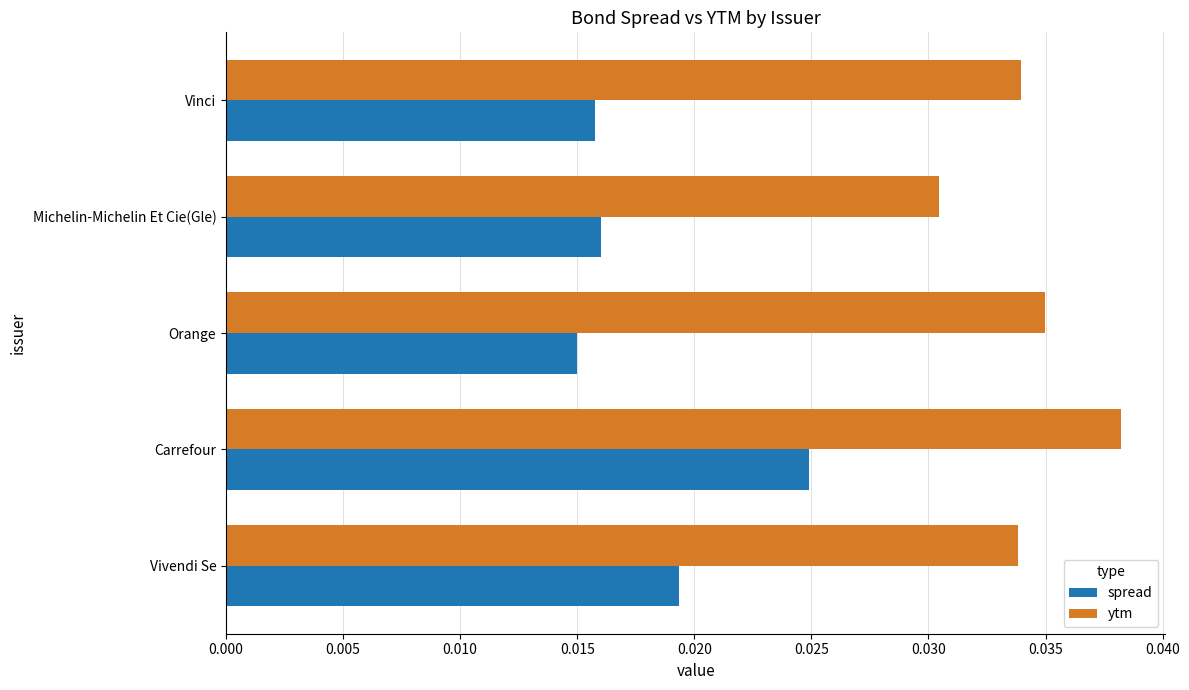

At which label does ytm reach its minimum?

Michelin-Michelin Et Cie(Gle)